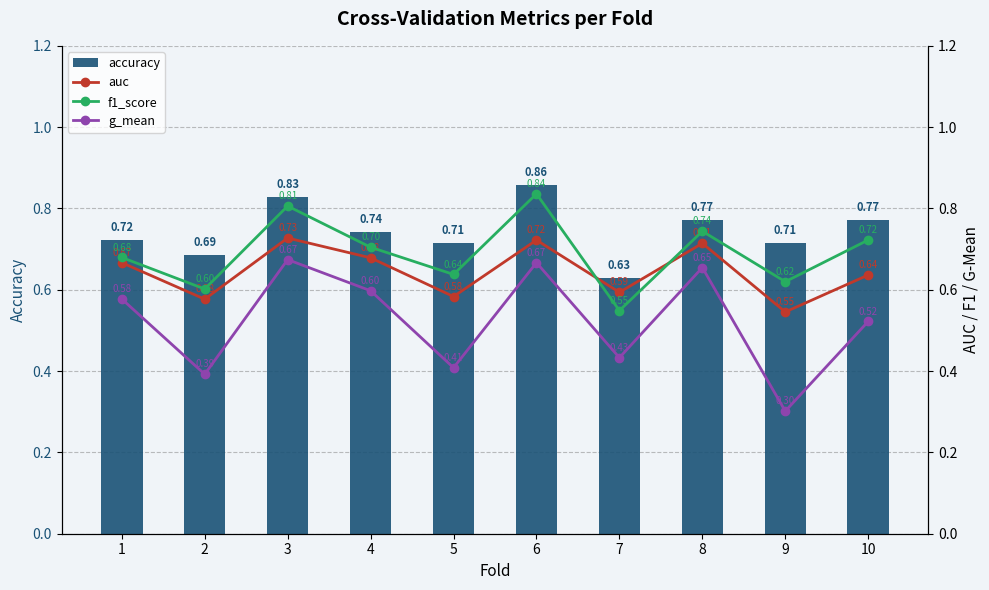

Are the bars horizontal?

No